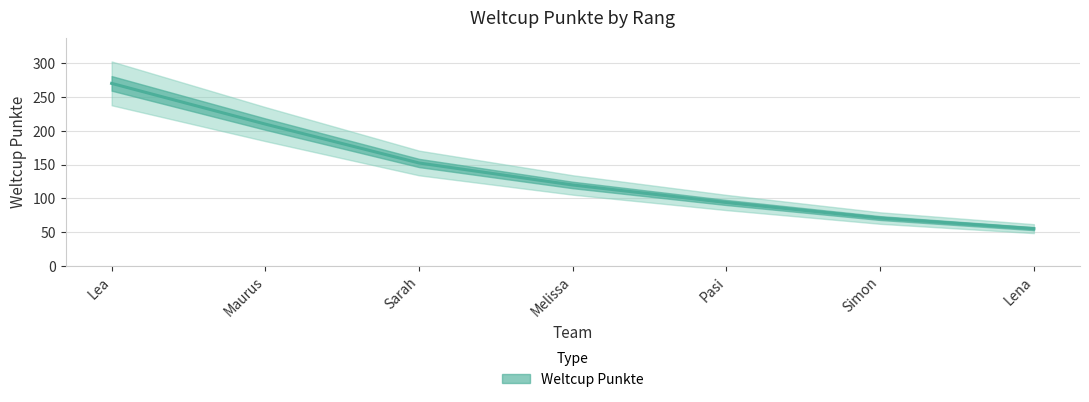

Reading right to left, list all the values displayed in this chart.

Lena=55.2	Simon=70.9	Pasi=94.0	Melissa=119.9	Sarah=152.5	Maurus=210.1	Lea=270.4